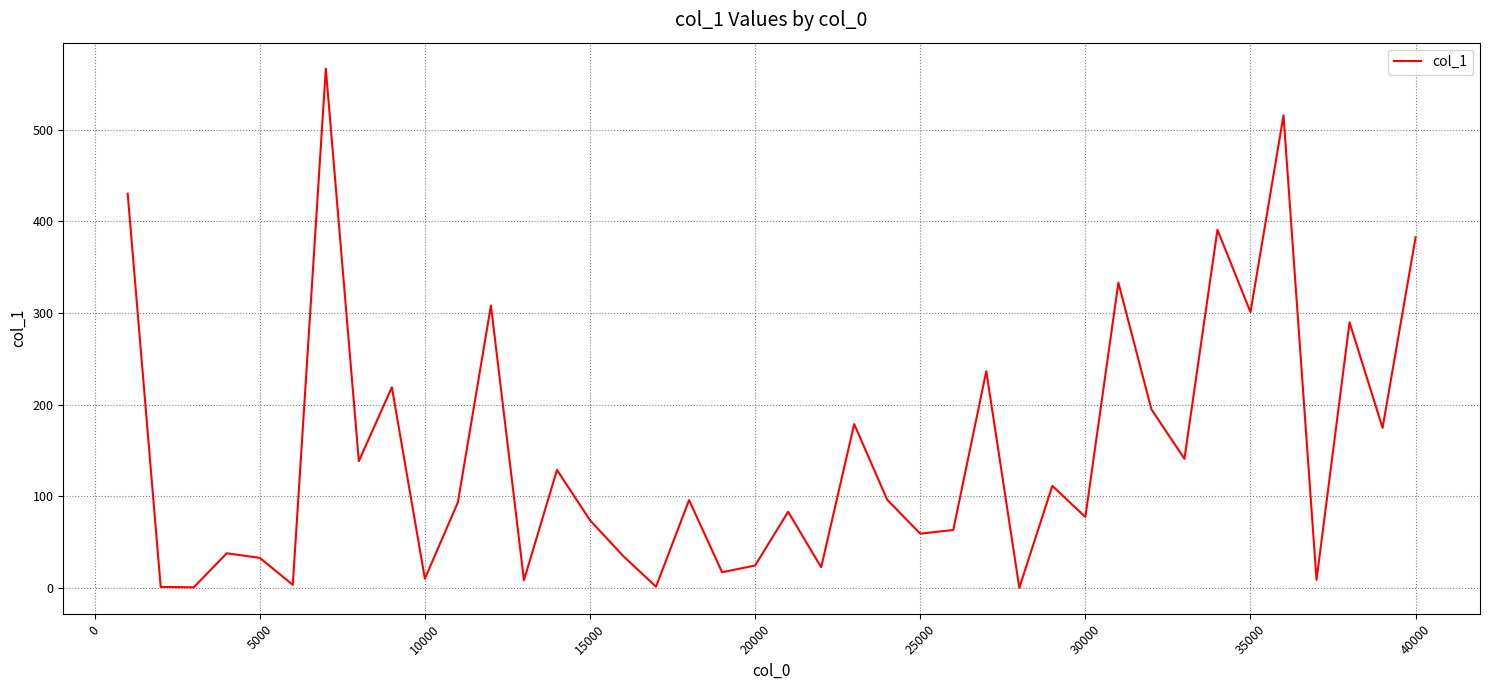

What is the greatest value displayed?

566.5